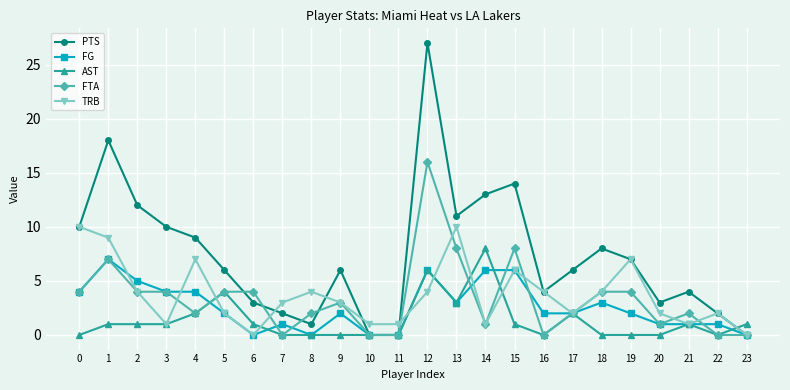

Does the chart have visible grid lines?

Yes